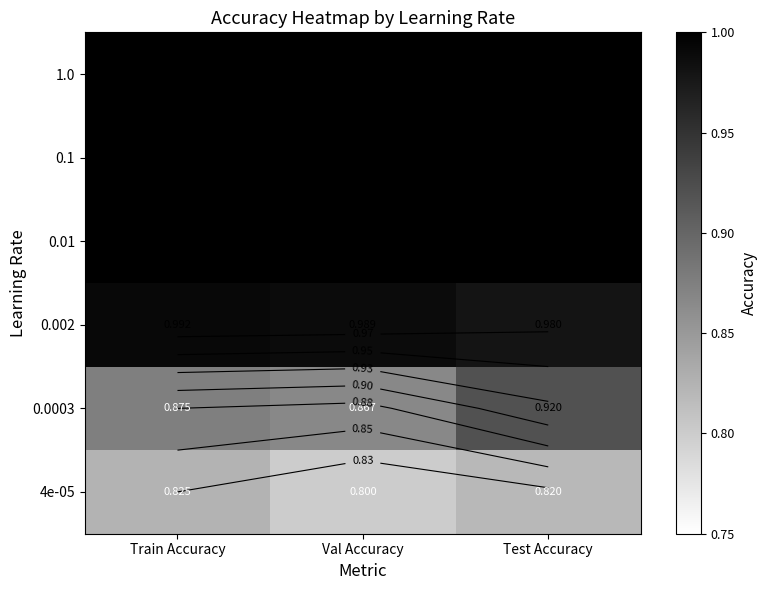

Rank the series by their maximum value, from lowest to highest.

4e-05, 0.0003, 0.002, 1.0, 0.1, 0.01